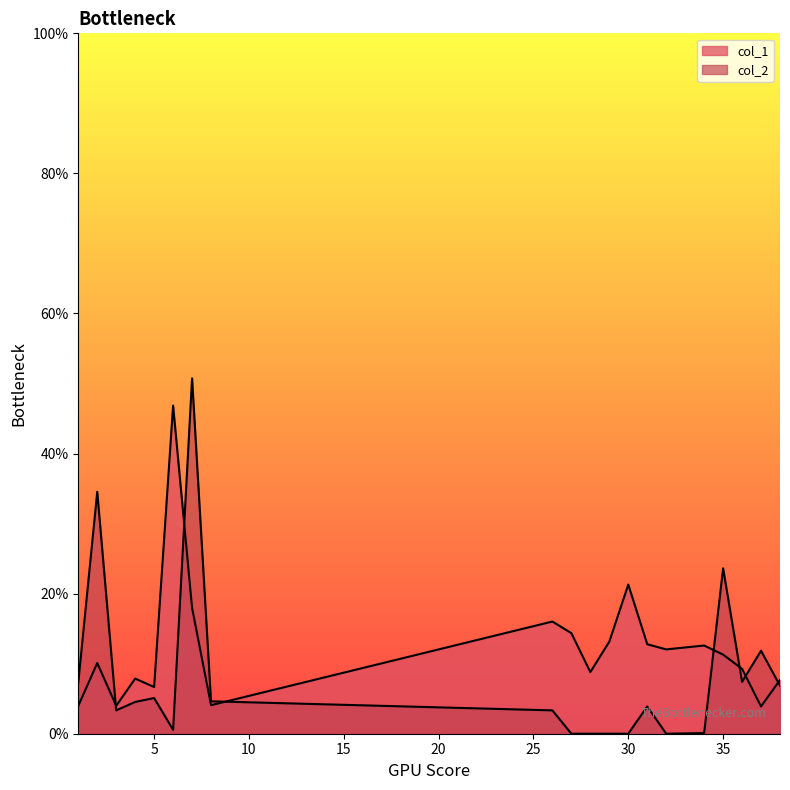

After their last crossing, which series has the higher values: col_1 or col_2?

col_1